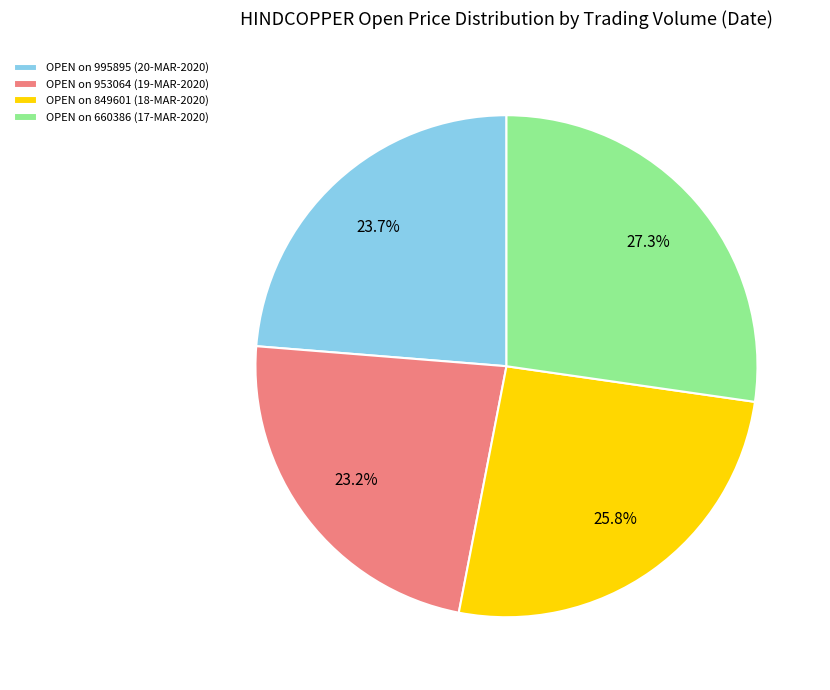

How much of the chart is everything except OPEN on 849601 (18-MAR-2020)?

74.2%